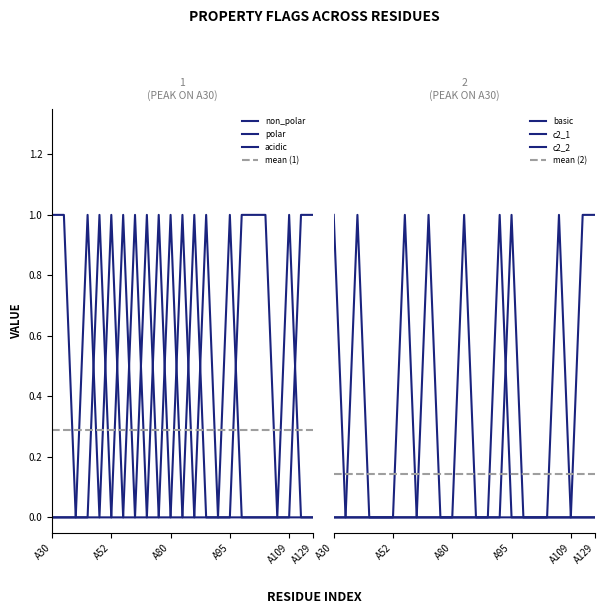

What is the maximum value shown in the chart?

1